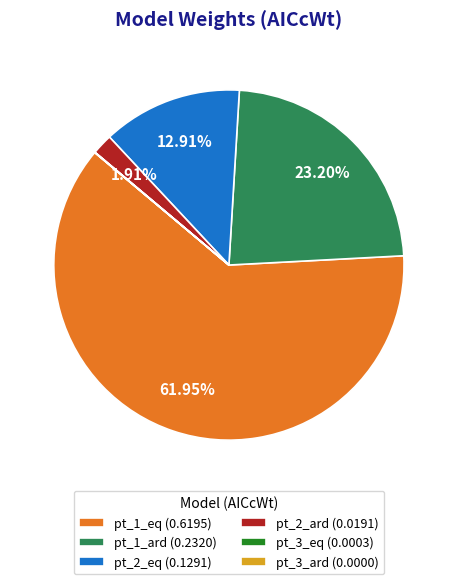

The pt_2_eq slice represents 13% of the pie. True or false?

True